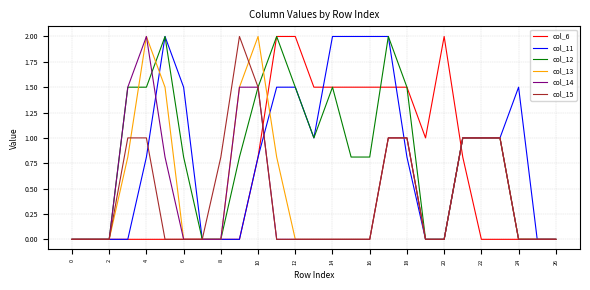

What is the greatest value displayed?

2.0